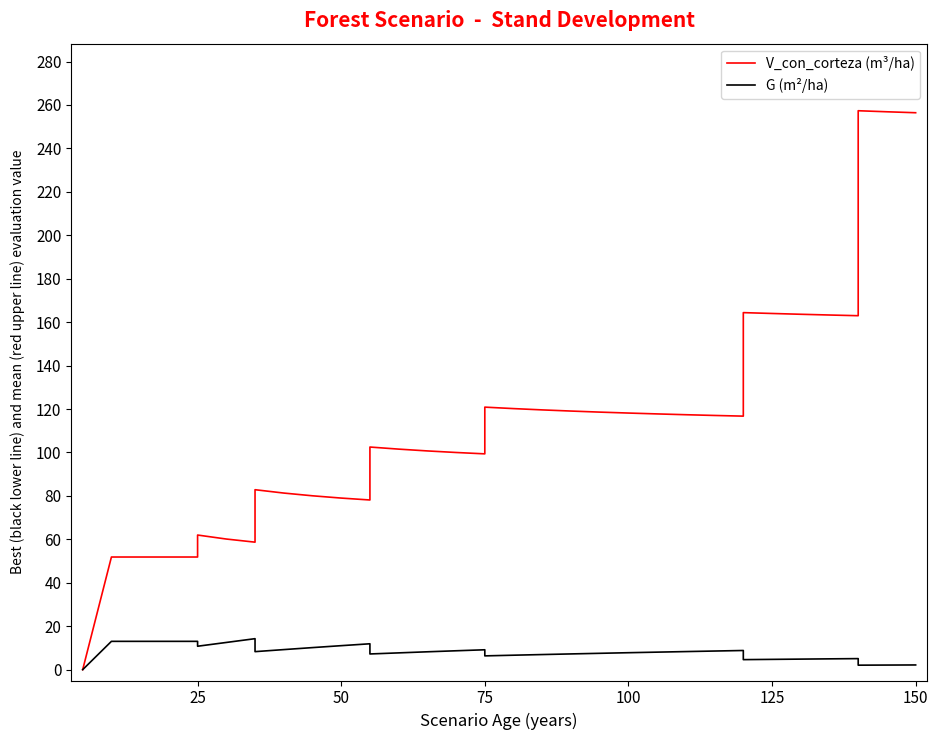

Reading left to right, what are all the values shown in this chart?

V_con_corteza (m³/ha): 0.0	51.9	51.9	51.9	51.9	62.0	60.1	58.7	82.8	81.3	80.0	79.0	78.1	102.5	101.5	100.7	100.0	99.4	120.9	120.2	119.6	119.1	118.6	118.2	117.8	117.4	117.0	116.7	164.4	164.0	163.6	163.3	163.0	257.4	256.9	256.4
G (m²/ha): 0.0	13.0	13.0	13.0	13.0	10.8	12.5	14.3	8.3	9.2	10.2	11.0	11.9	7.2	7.7	8.2	8.7	9.2	6.3	6.7	7.0	7.2	7.5	7.8	8.1	8.3	8.6	8.8	4.6	4.7	4.8	5.0	5.1	2.1	2.1	2.2